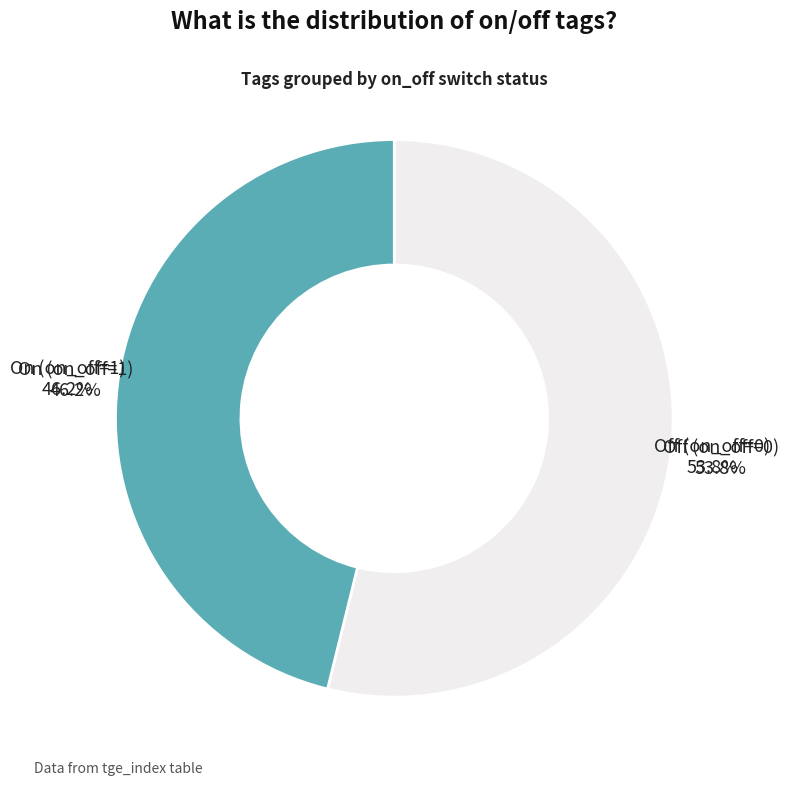

Count the number of slices in the pie.

2